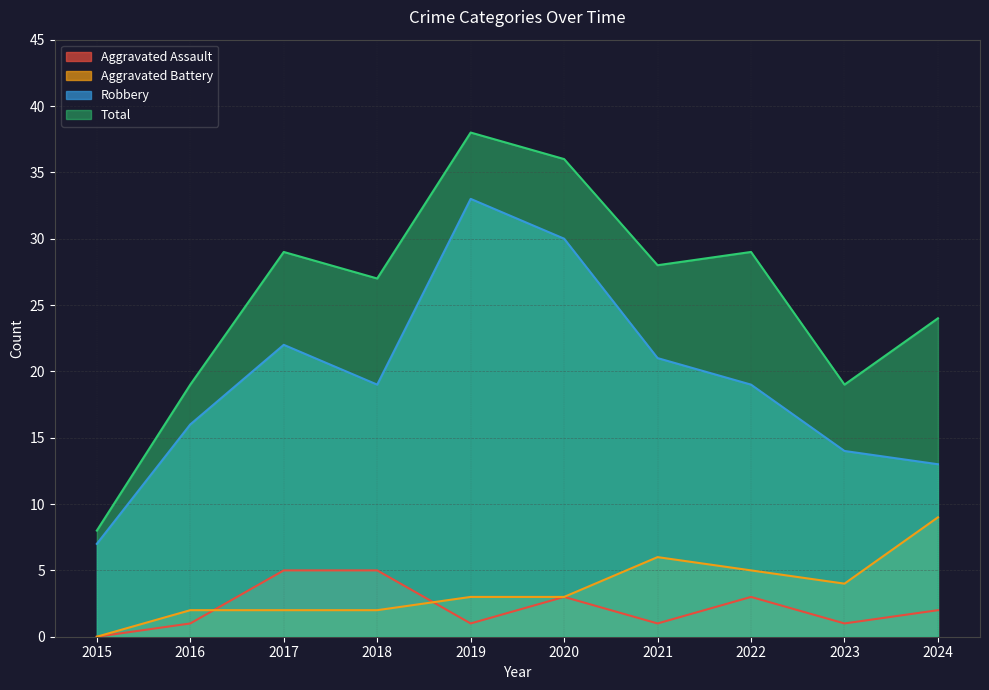

What are all the series names shown in the legend?

Aggravated Assault, Aggravated Battery, Robbery, Total